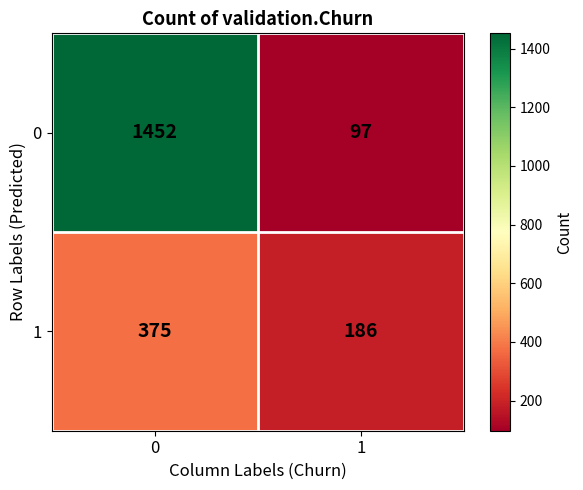

List the series in order of their peak value, lowest first.

1, 0